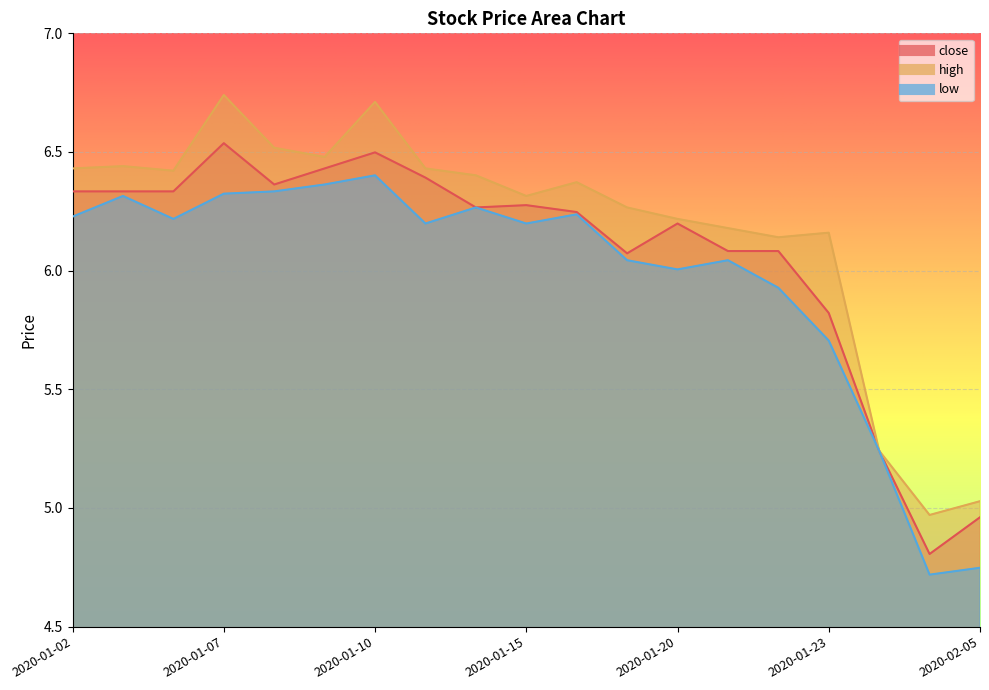

Which series has the largest total across all categories?

high